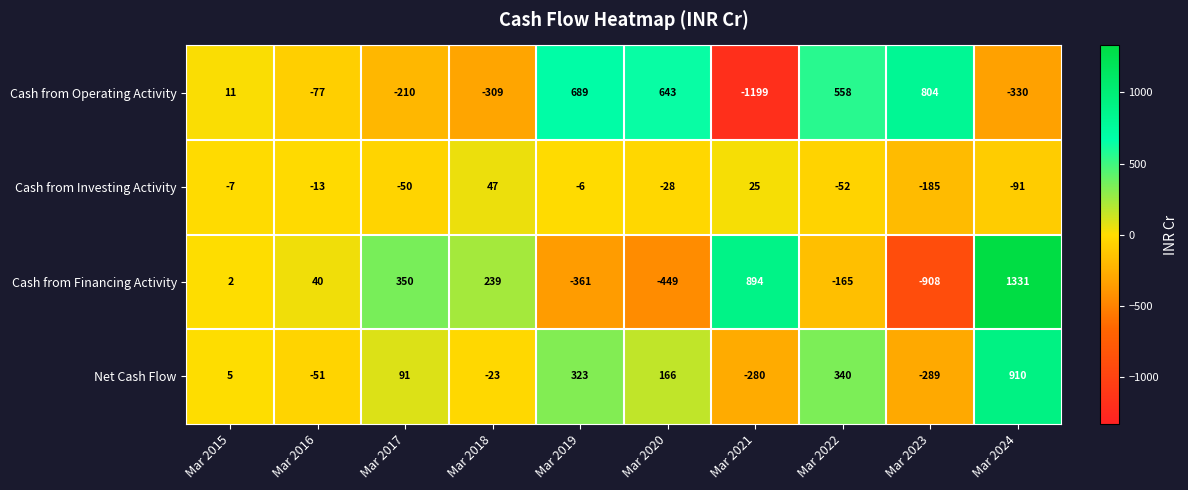

How many data points in Cash from Financing Activity are less than 40?

5